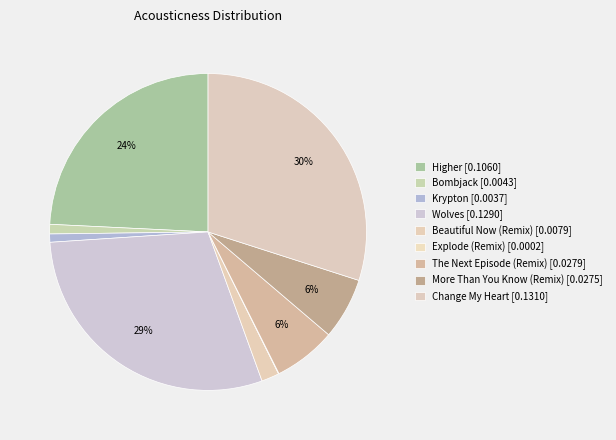

Rank the categories by value from lowest to highest.

Explode (Remix), Krypton, Bombjack, Beautiful Now (Remix), More Than You Know (Remix), The Next Episode (Remix), Higher, Wolves, Change My Heart